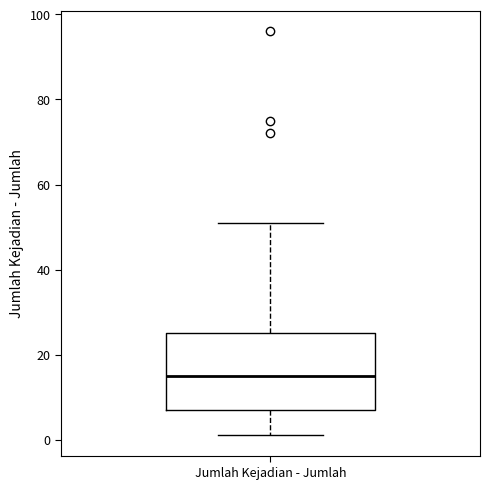

Where is the lower edge of the box for Jumlah Kejadian - Jumlah on the y-axis? The values are not printed on the chart, so give them approximately, as read against the axis.

8